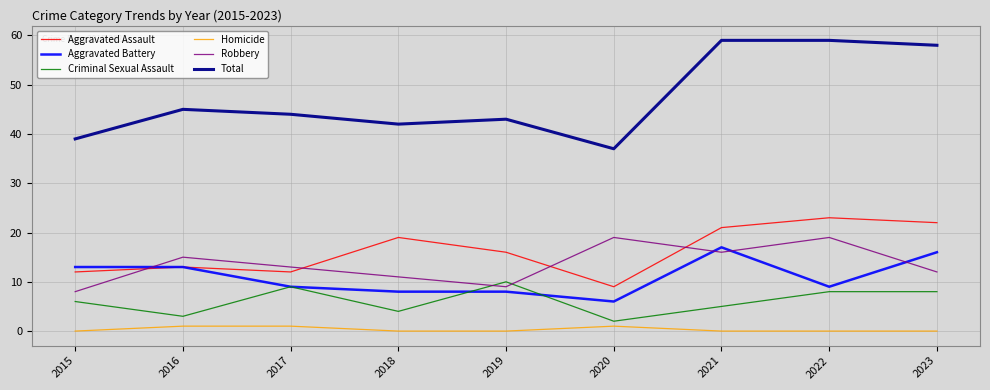

What is the spread (max minus min) of values at 2017?

43